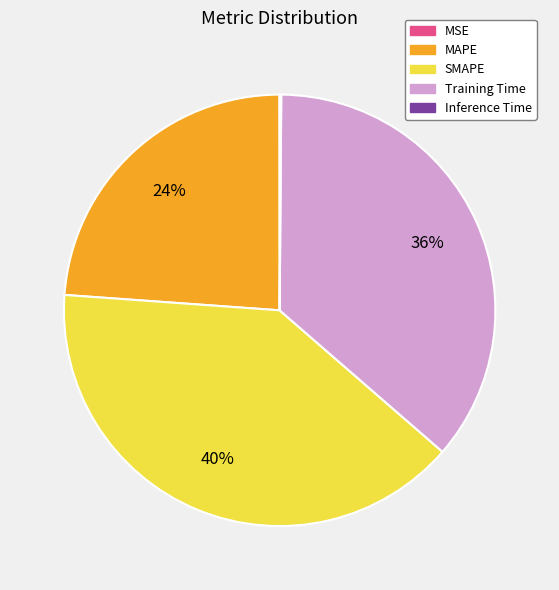

Does any single category account for the majority?

No